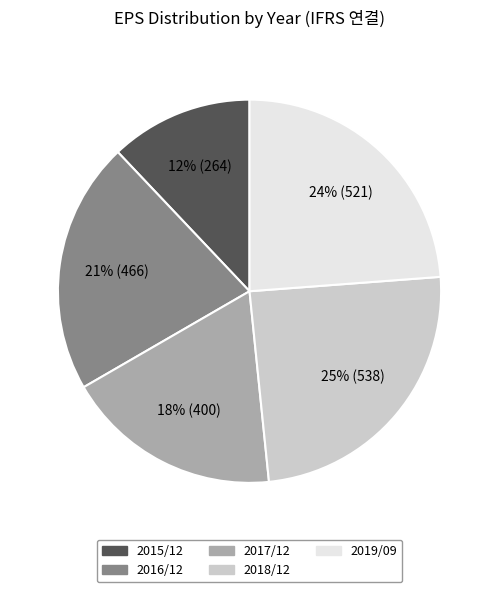

Is 2016/12 the majority of the pie?

No